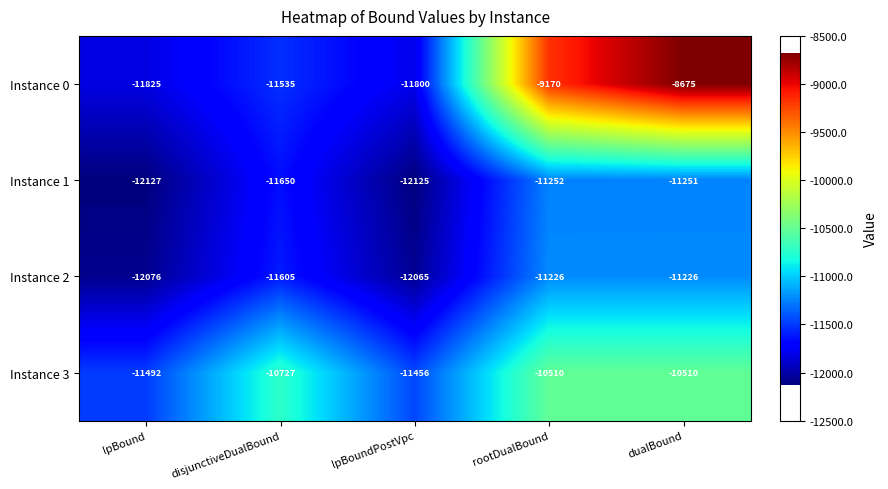

Which series has the largest total across all categories?

Instance 0